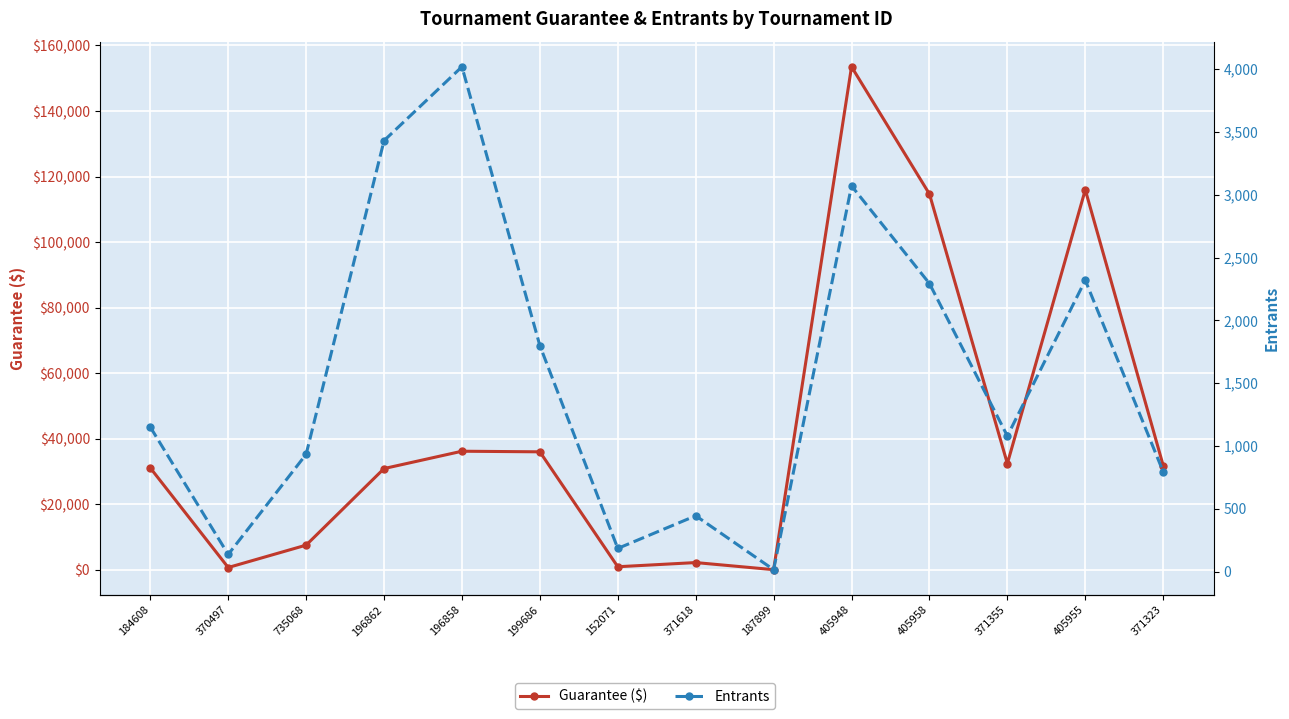

At which label does Entrants reach its peak?

196858